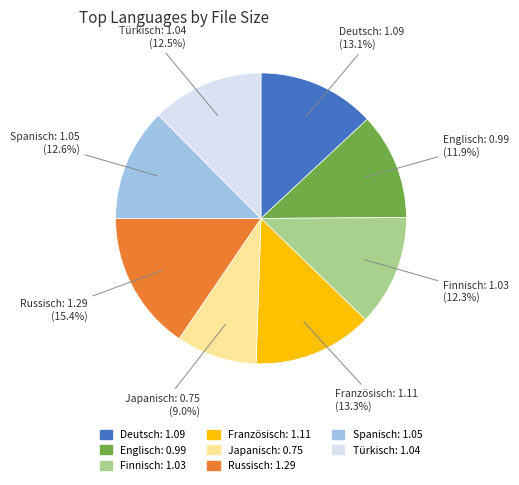

How many slices are in this pie chart?

8